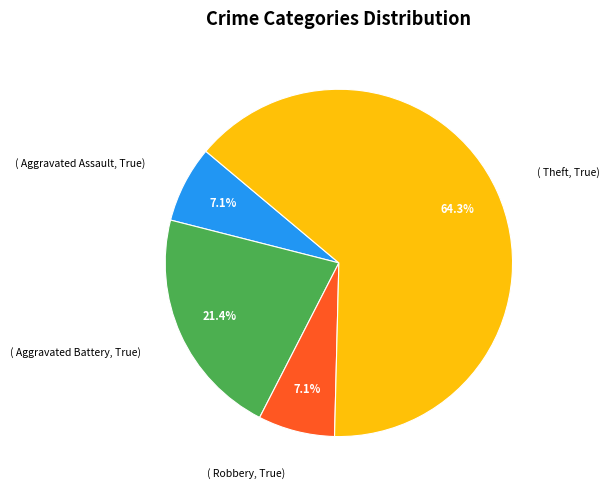

Is there any slice that represents more than half of the pie?

Yes